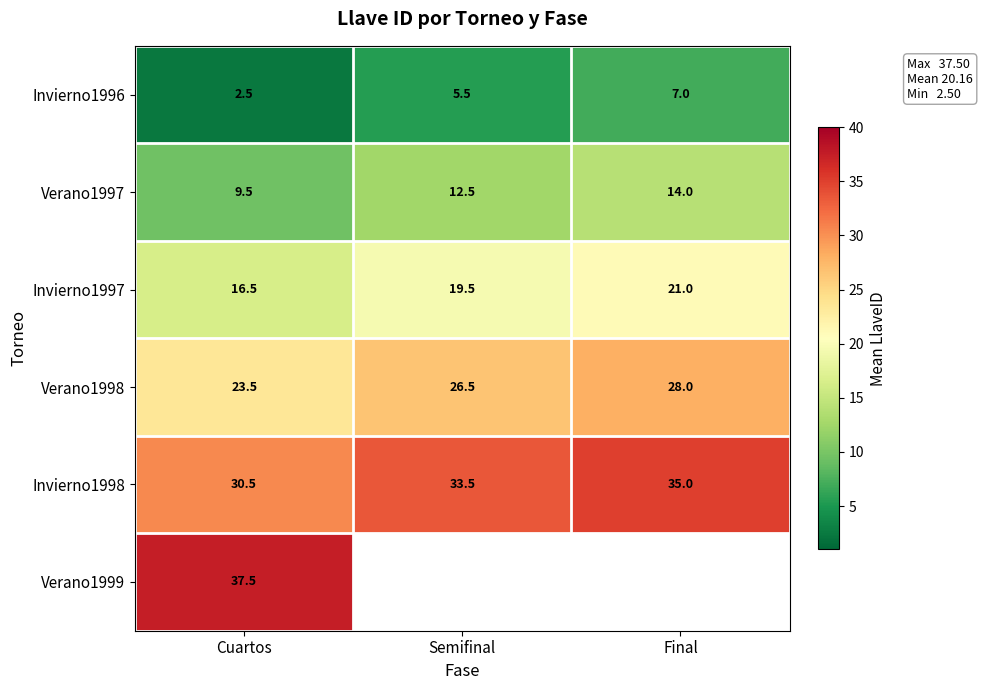

Rank the categories by Invierno1996 value from highest to lowest.

Final, Semifinal, Cuartos